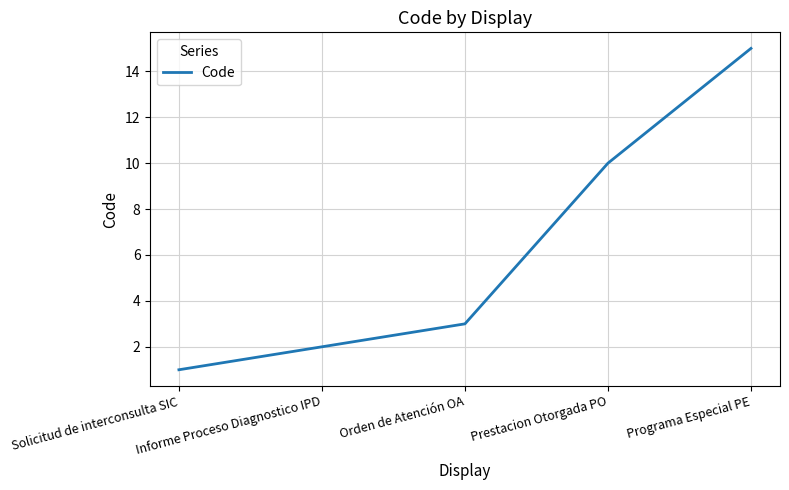

Read the value at Programa Especial PE, to the nearest 10.

20